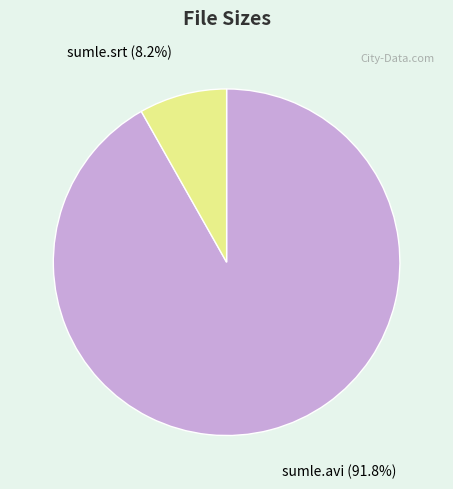

Rank the categories by value from highest to lowest.

sumle.avi, sumle.srt